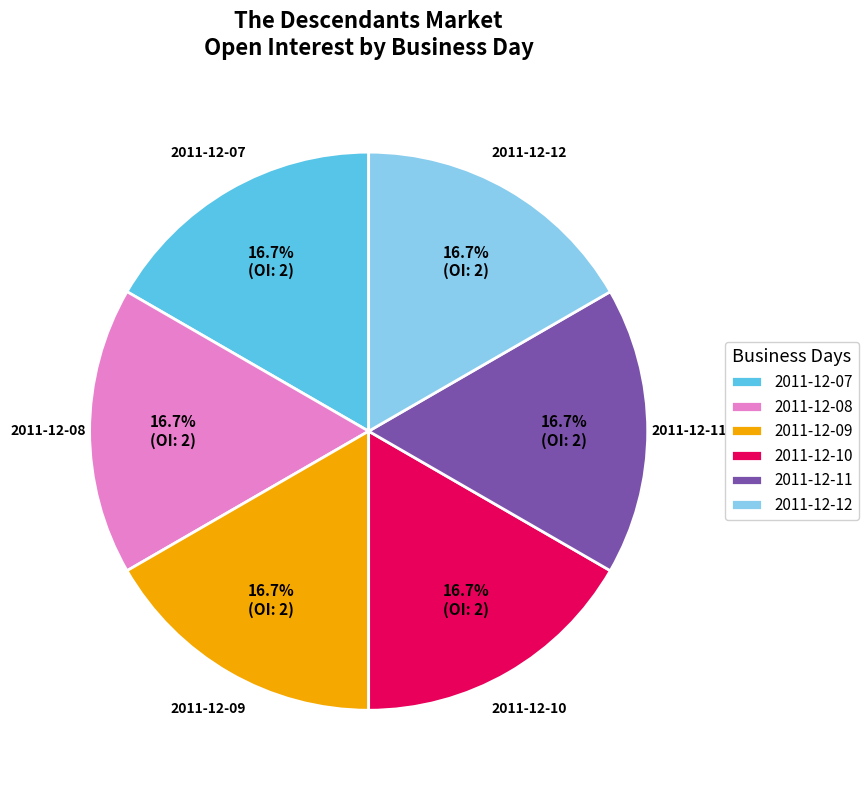

Approximately how many times larger is the value at 2011-12-07 compared to 2011-12-10?

1.0